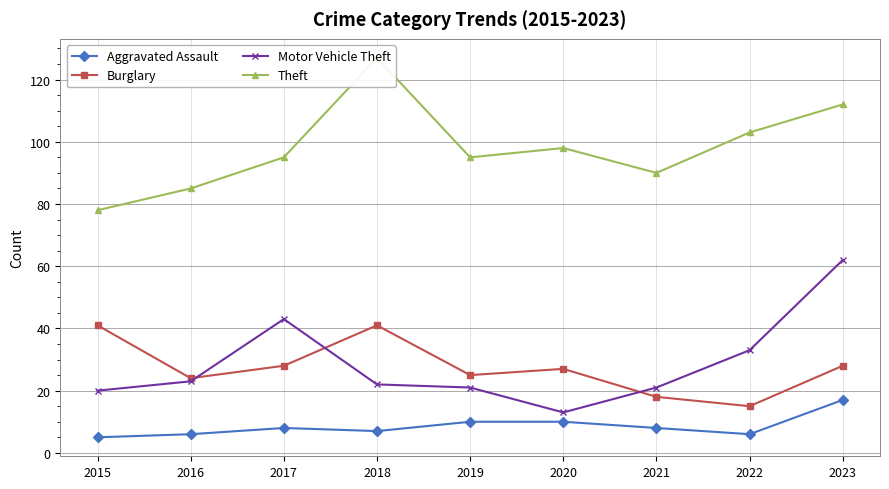

Reading right to left, extract all data points from this chart.

Aggravated Assault: 17	6	8	10	10	7	8	6	5
Burglary: 28	15	18	27	25	41	28	24	41
Motor Vehicle Theft: 62	33	21	13	21	22	43	23	20
Theft: 112	103	90	98	95	127	95	85	78